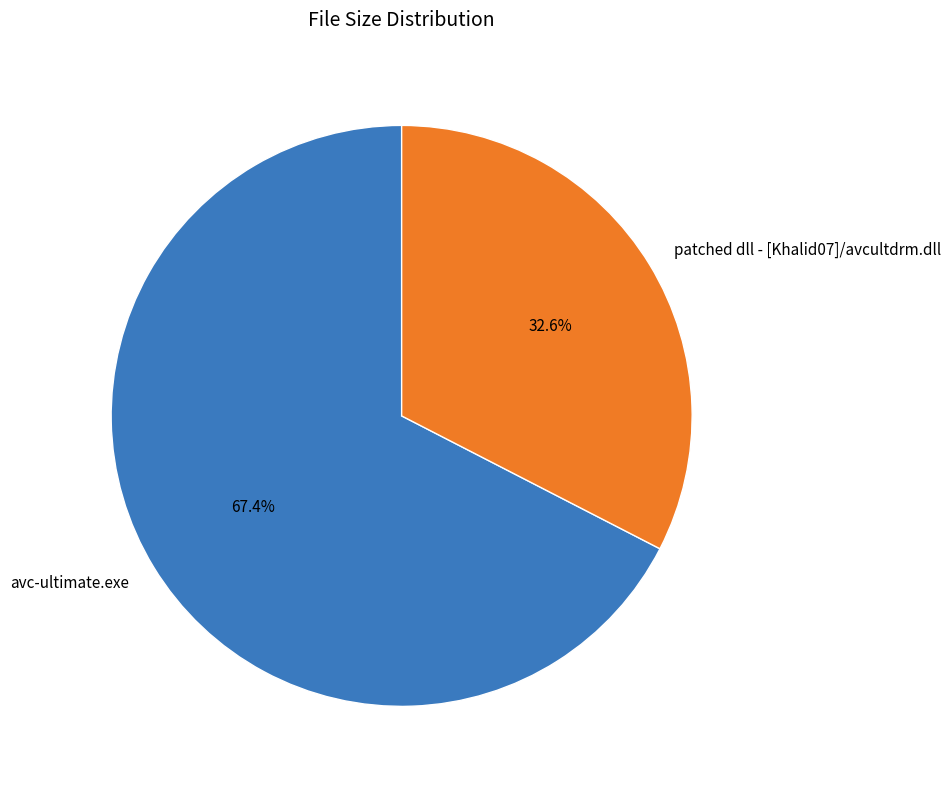

What is the largest slice in the pie chart?

avc-ultimate.exe